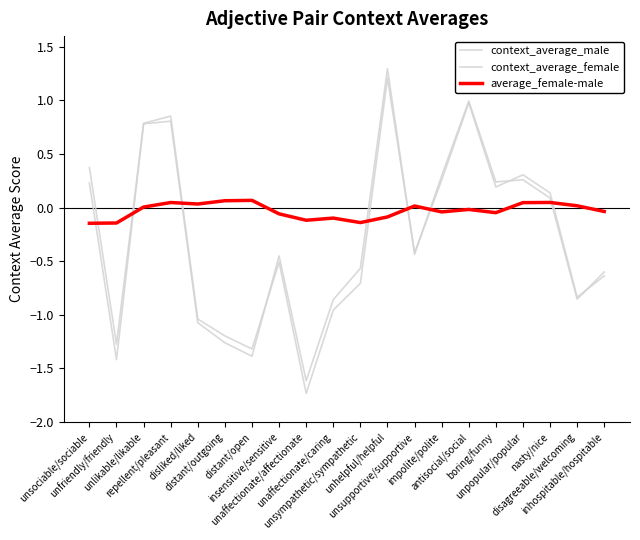

How many lines are shown in the chart?

3